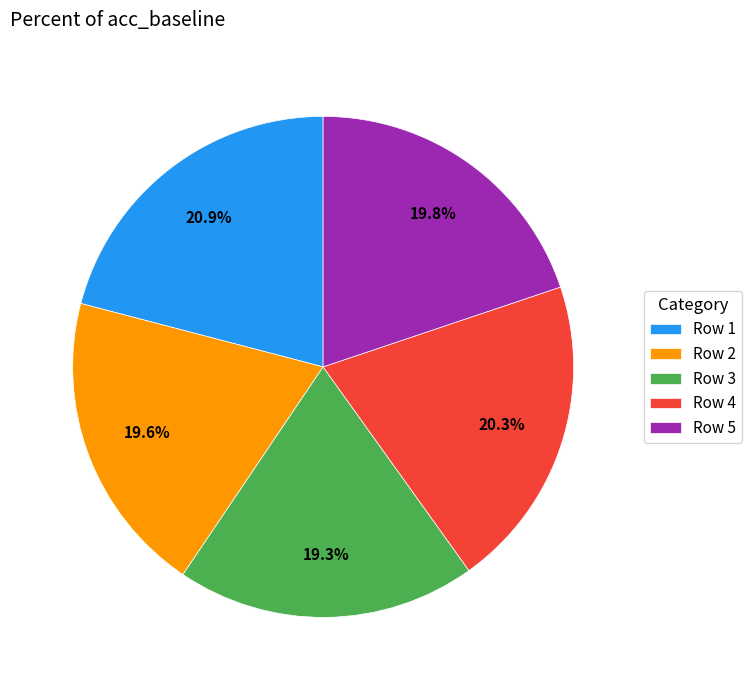

Count the number of slices in the pie.

5